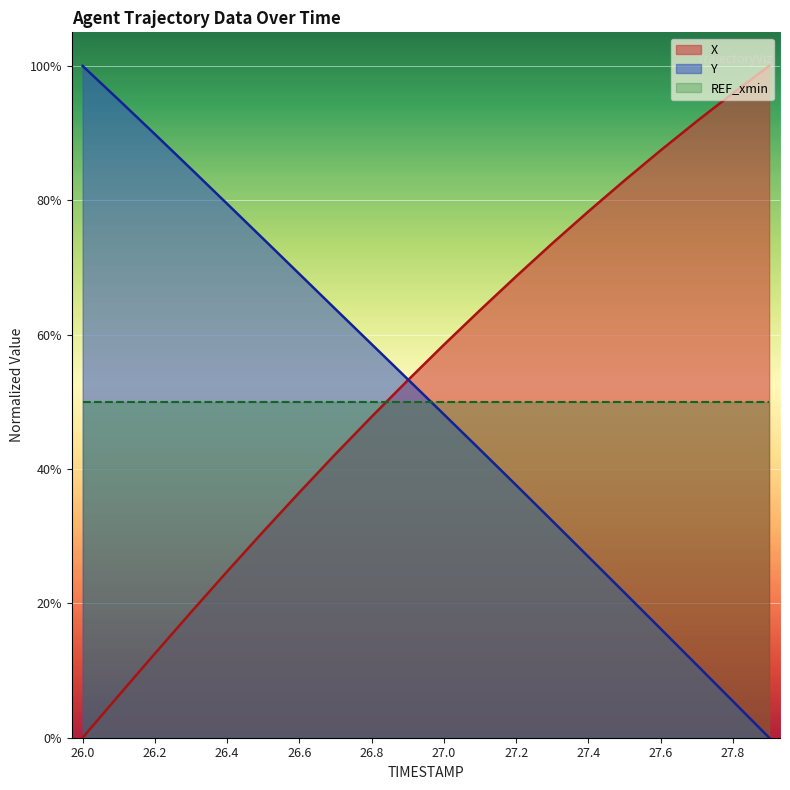

How many lines are shown in the chart?

2